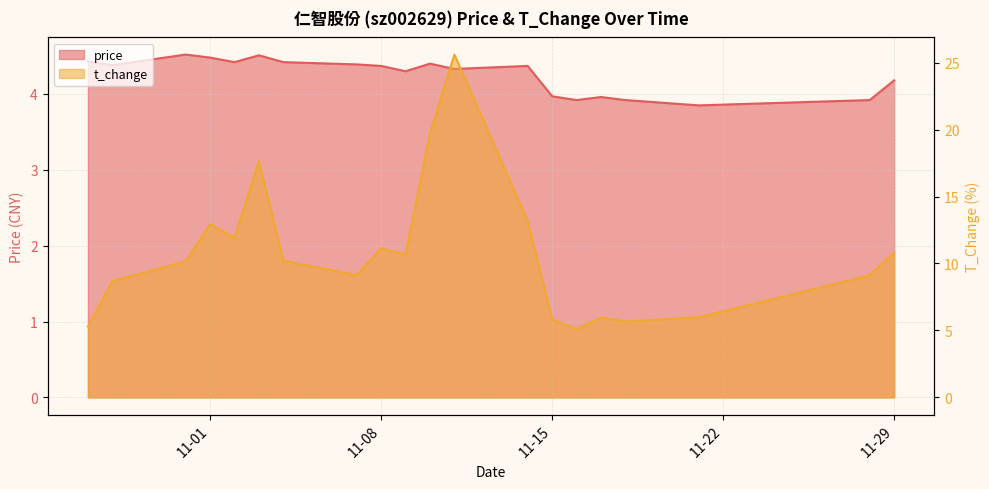

What is the value of the t_change point at the 3rd from the left?

10.2